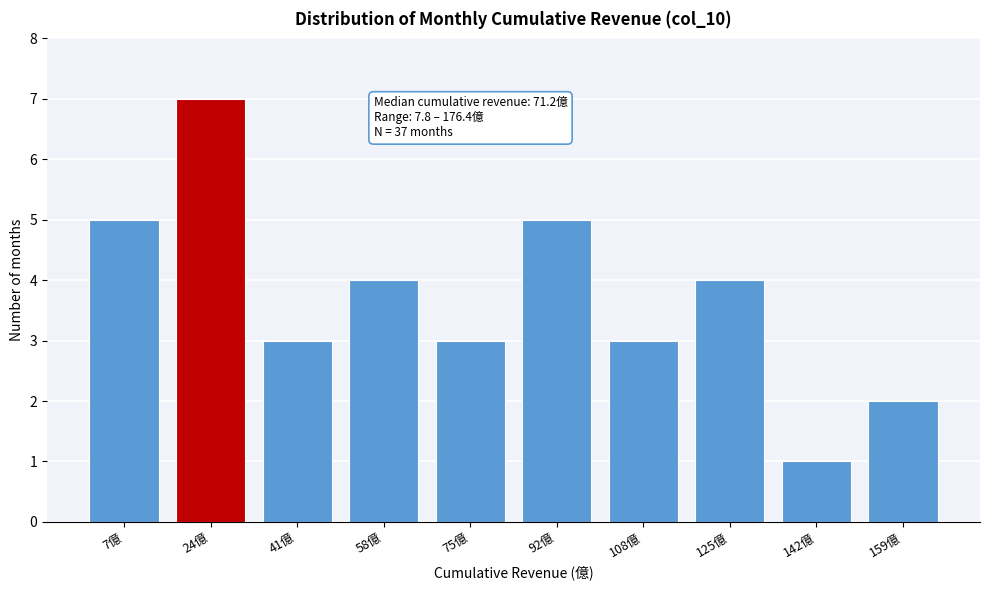

Reading left to right, list all the values displayed in this chart.

7億=5	24億=7	41億=3	58億=4	75億=3	92億=5	108億=3	125億=4	142億=1	159億=2